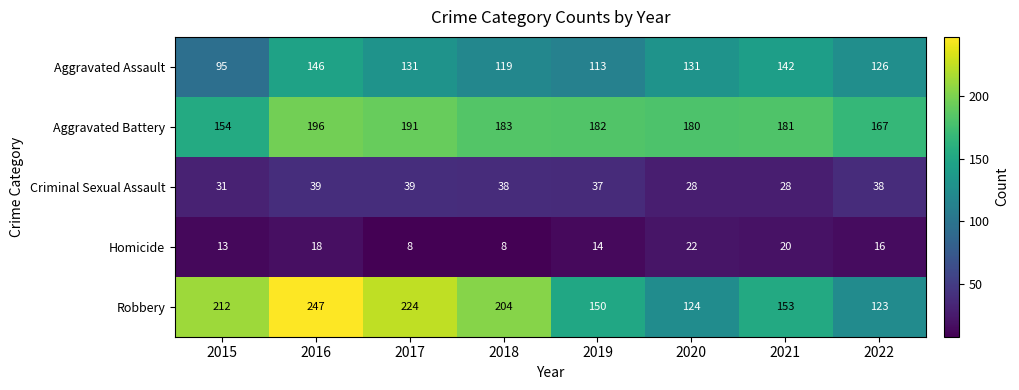

Which series has the widest spread of values?

Robbery